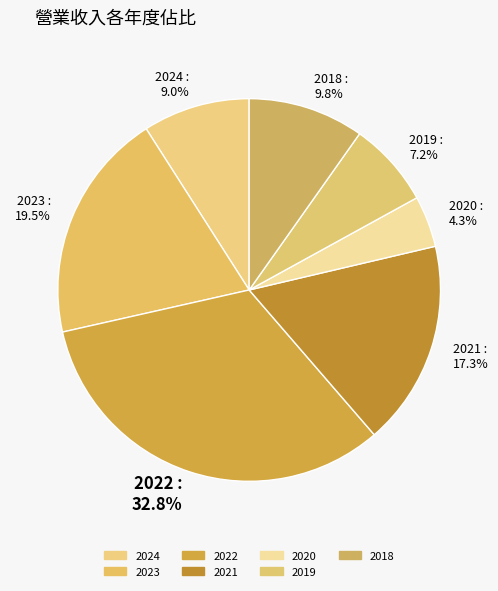

Combined, what portion of the pie is 2024 and 2023?

28.5%